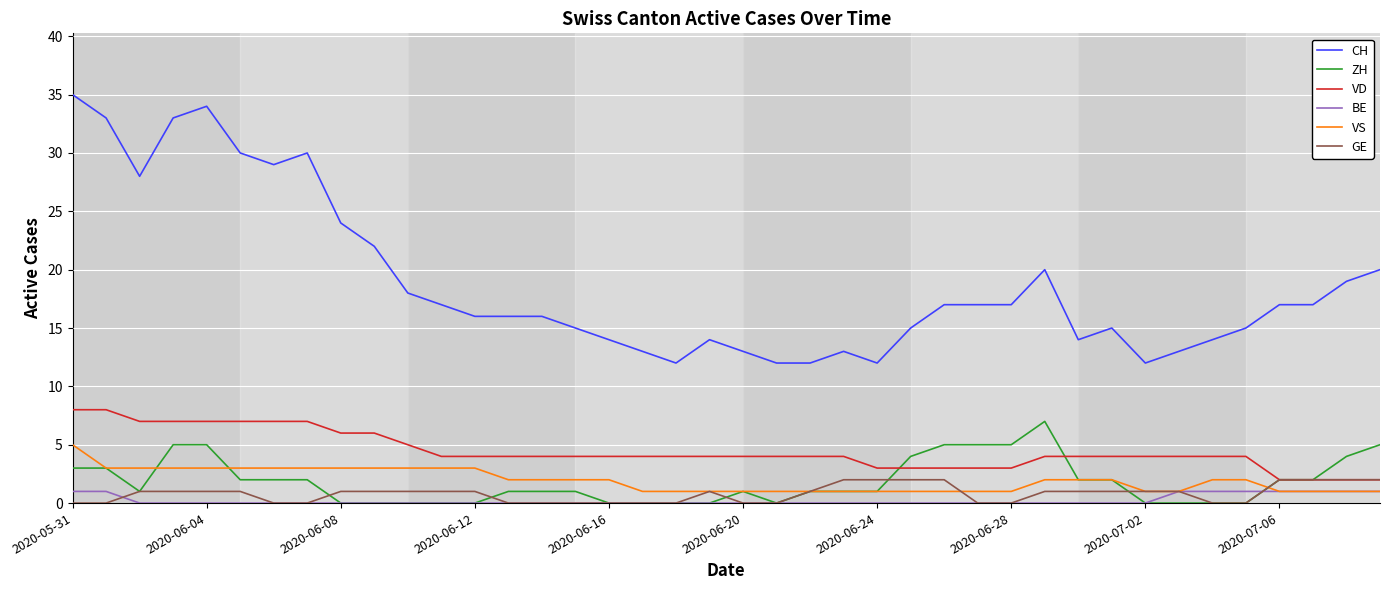

List the series in order of their peak value, lowest first.

BE, GE, VS, ZH, VD, CH